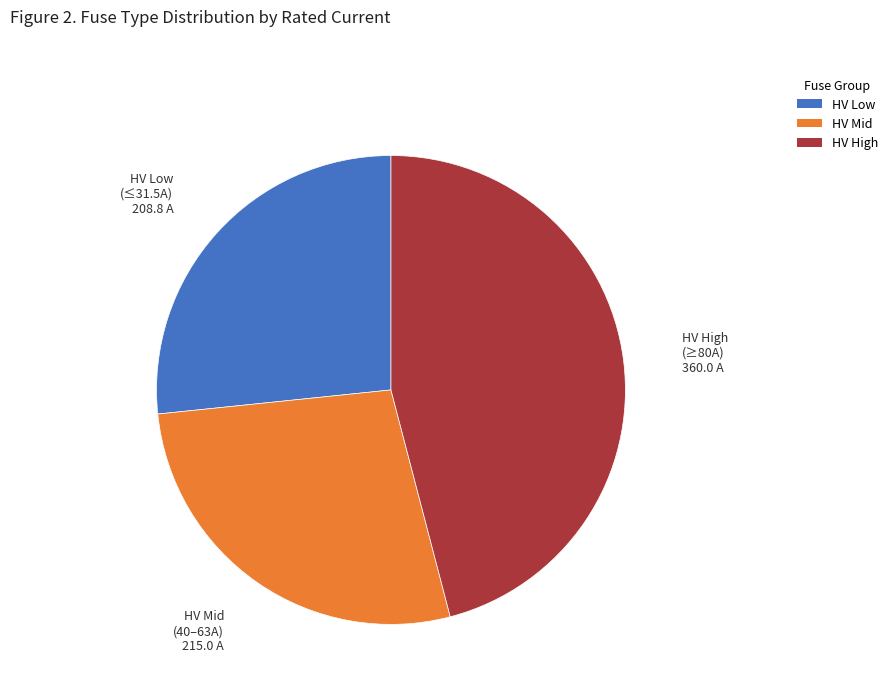

Does HV Mid (40–63A) account for over 50% of the chart?

No